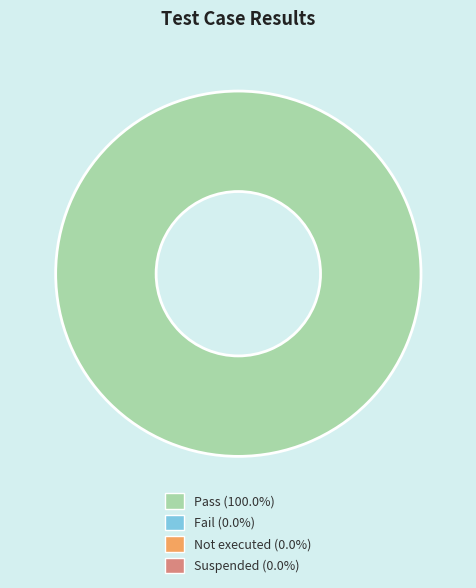

Does any single category account for the majority?

Yes